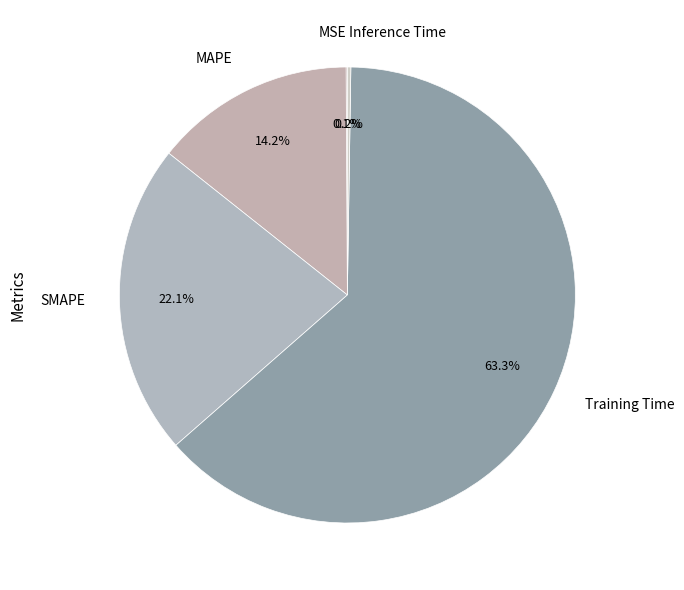

Does Training Time represent more than half of the total?

Yes